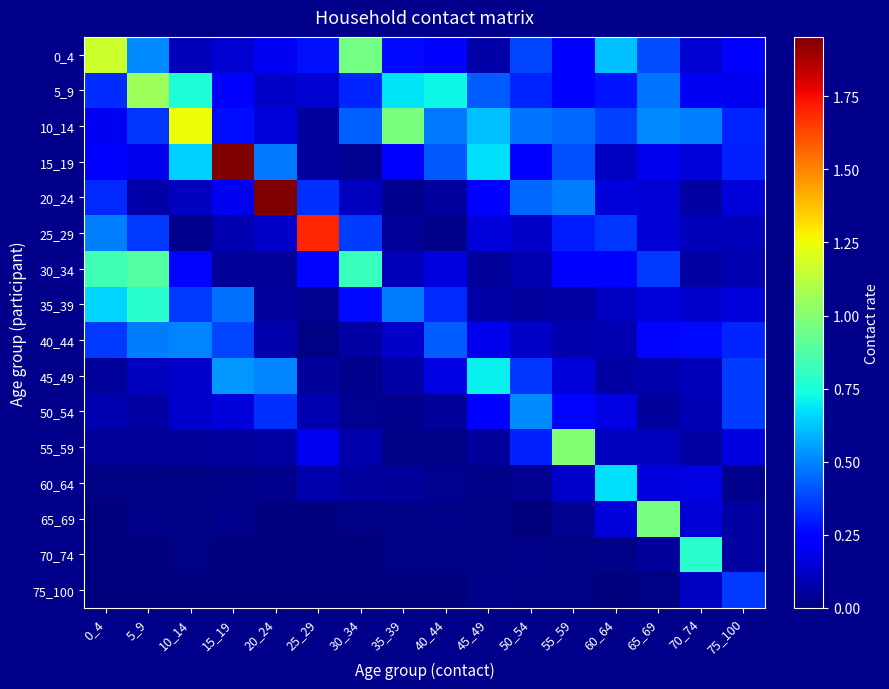

Rank the series at 30_34 from lowest to highest value.

75_100, 70_74, 65_69, 45_49, 50_54, 15_19, 60_64, 40_44, 55_59, 20_24, 35_39, 5_9, 25_29, 10_14, 30_34, 0_4